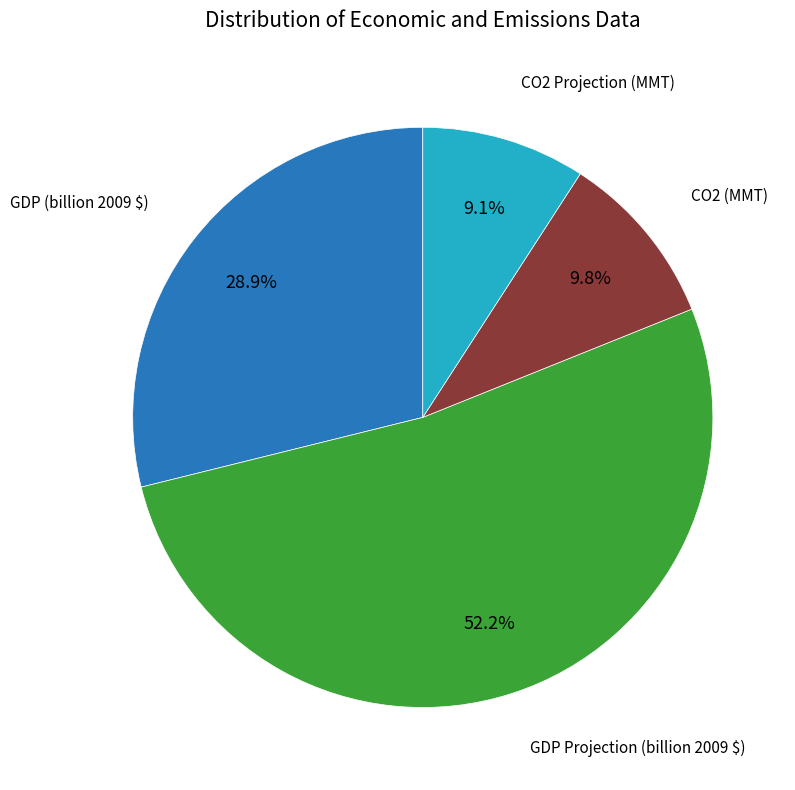

Is there a majority slice in this chart?

Yes